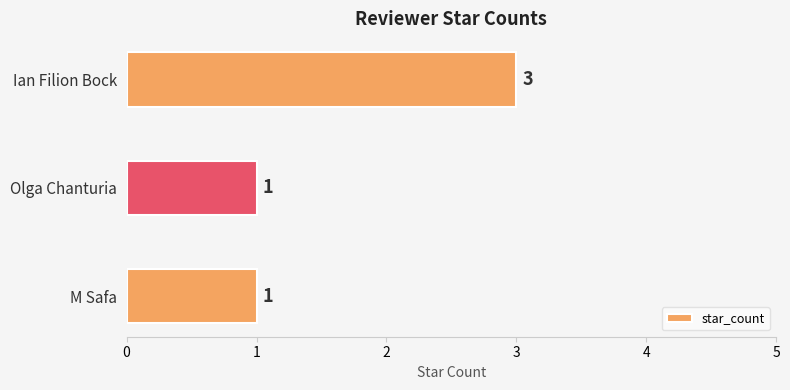

Reading bottom to top, list all the values displayed in this chart.

1	1	3